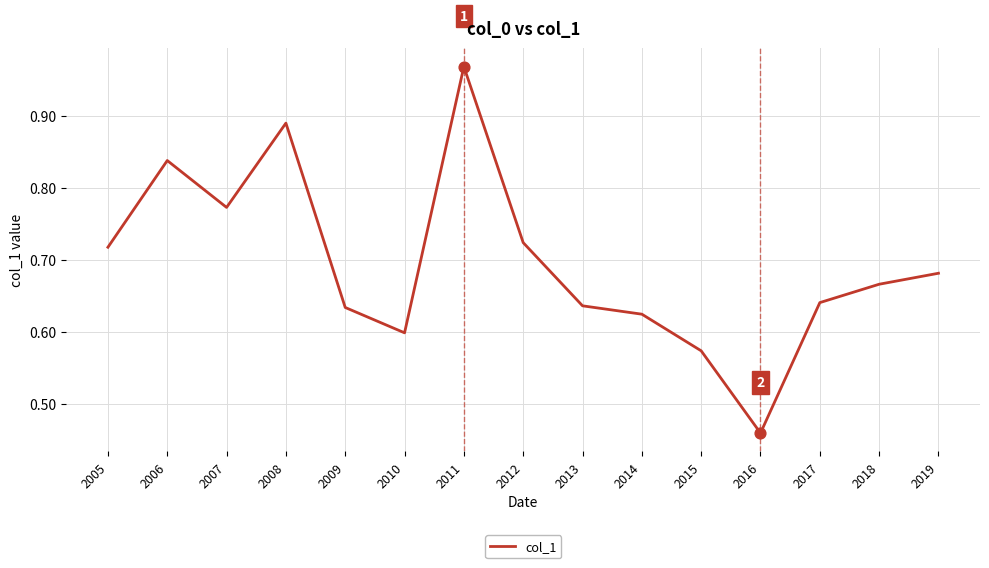

What is the change in value from 2009 to 2011?

+0.3